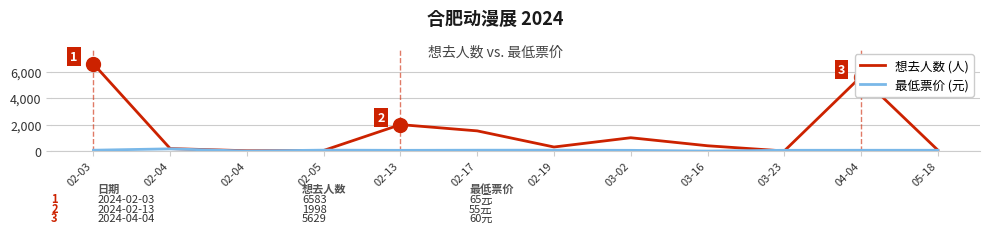

Where is 最低票价 (元) nearest to the value 84?

02-05